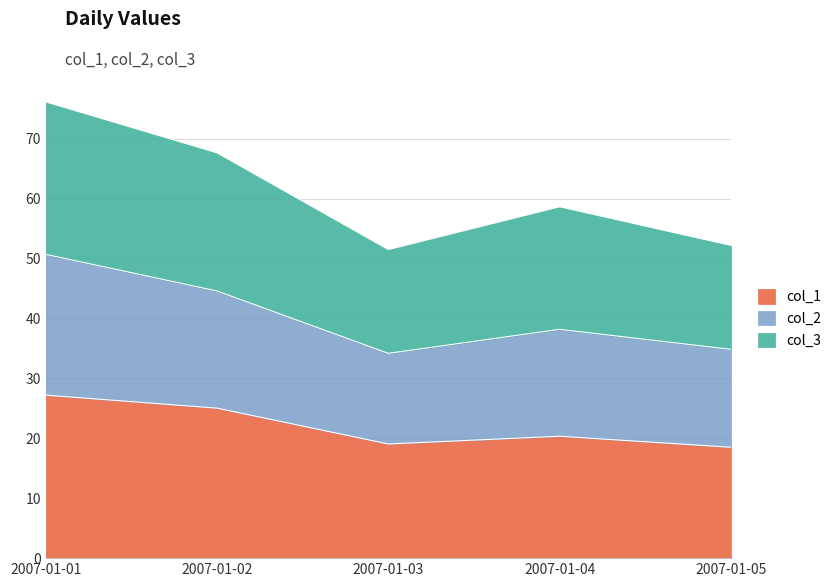

The col_1 series shows 12.8 at 2007-01-03. True or false?

False